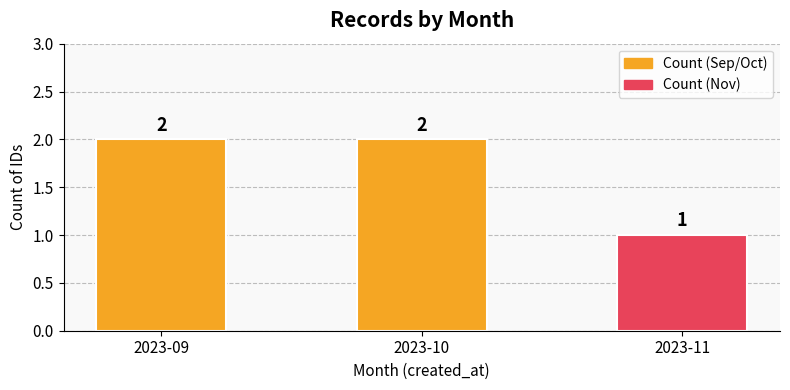

The value at 2023-10 is 2. True or false?

True